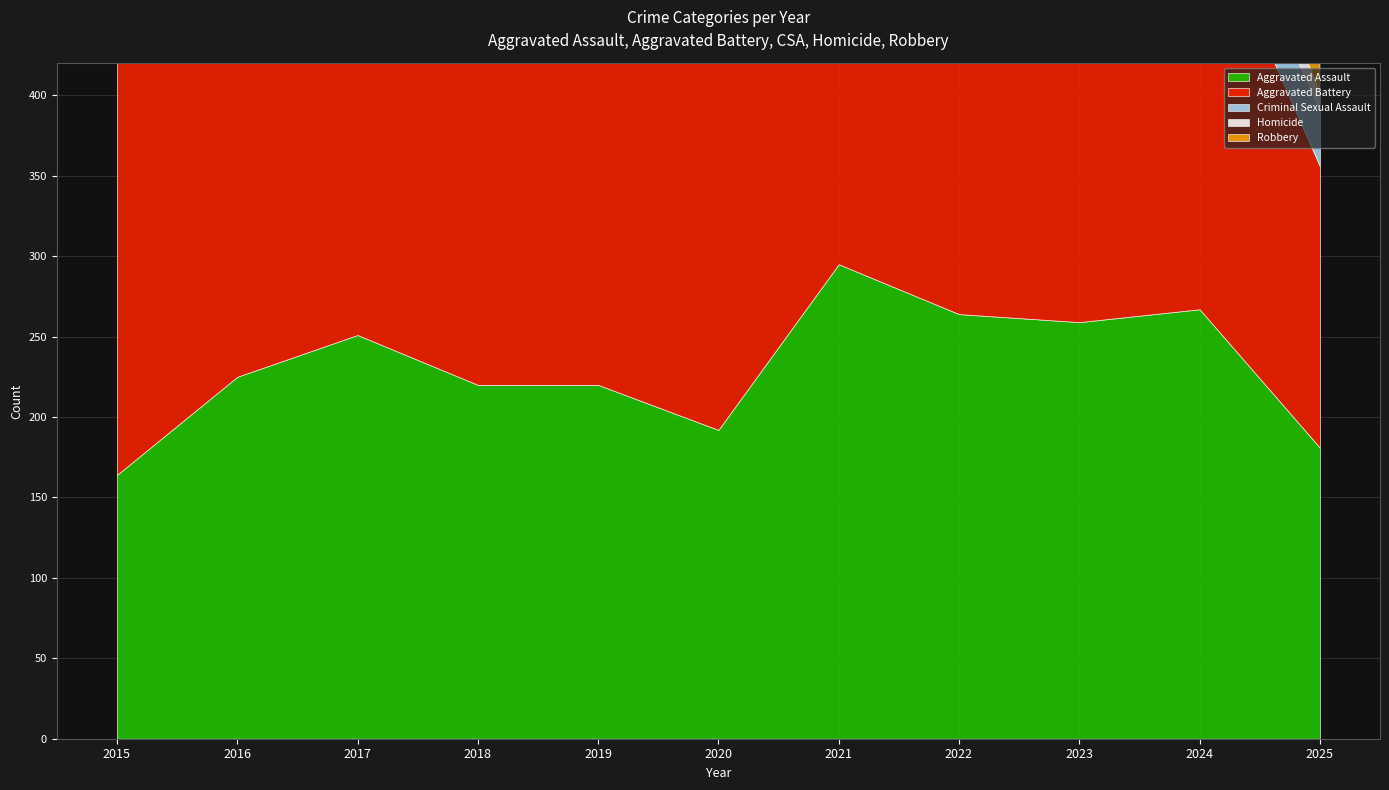

What is the difference between the Criminal Sexual Assault values at 2016 and 2025?

16